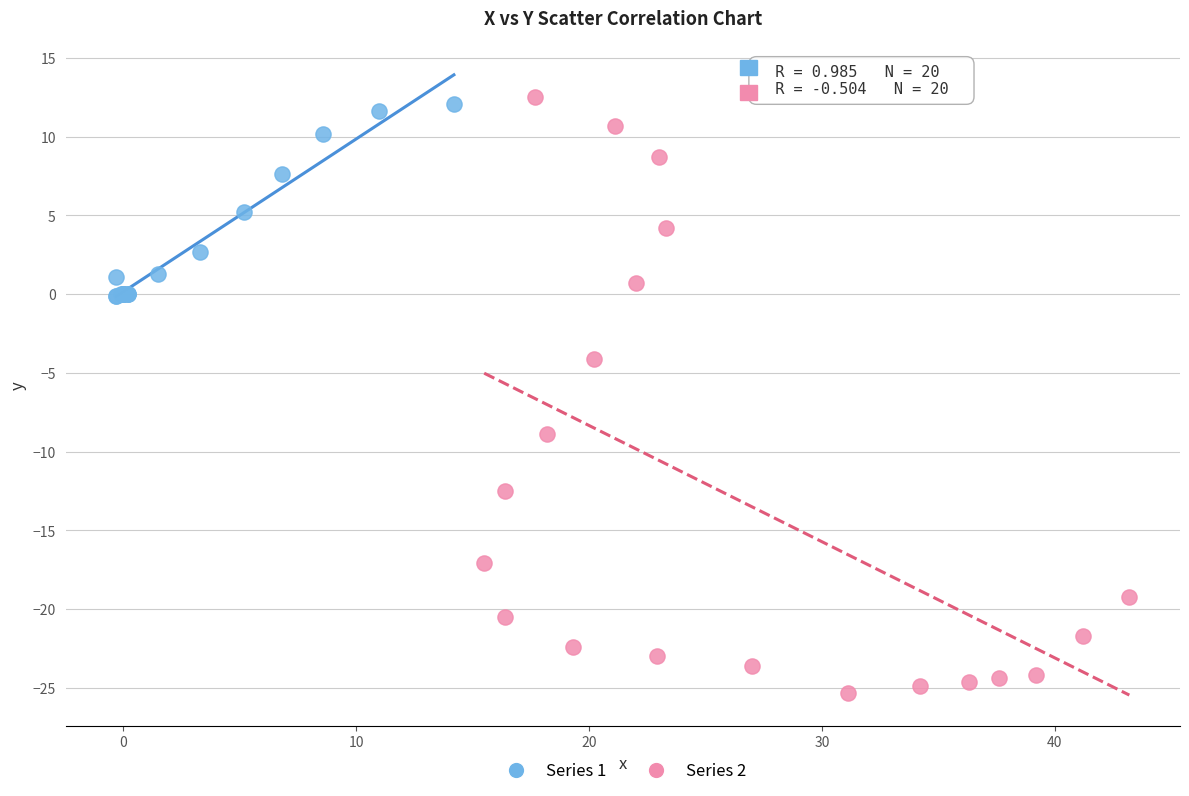

Which series reaches the minimum Y coordinate?

Series 2